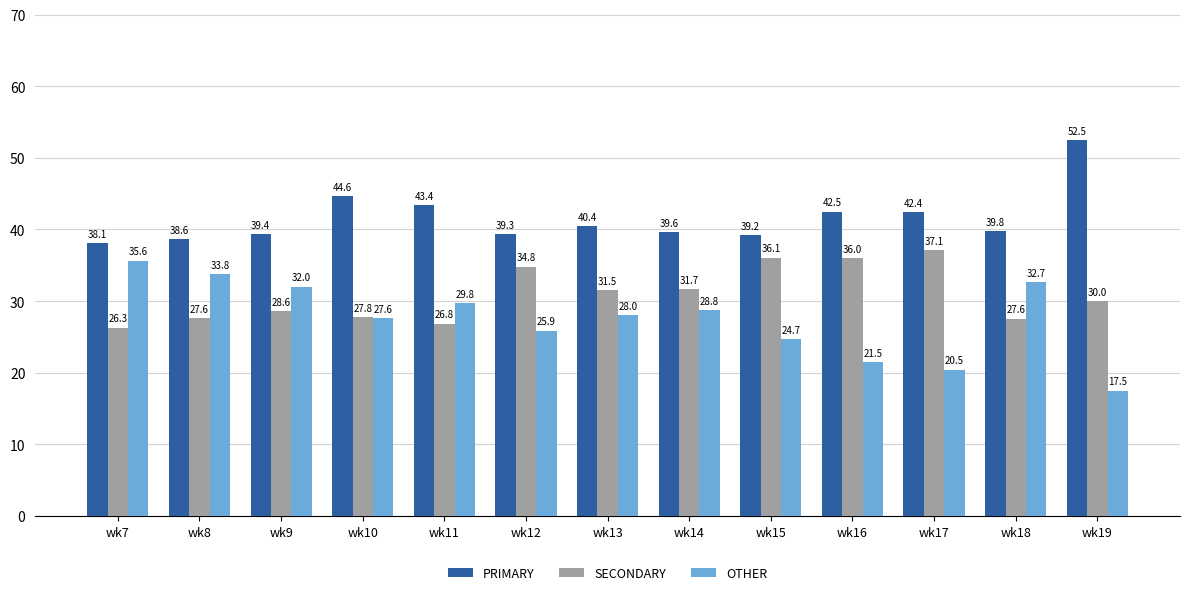

Read the SECONDARY value at wk9.

28.6